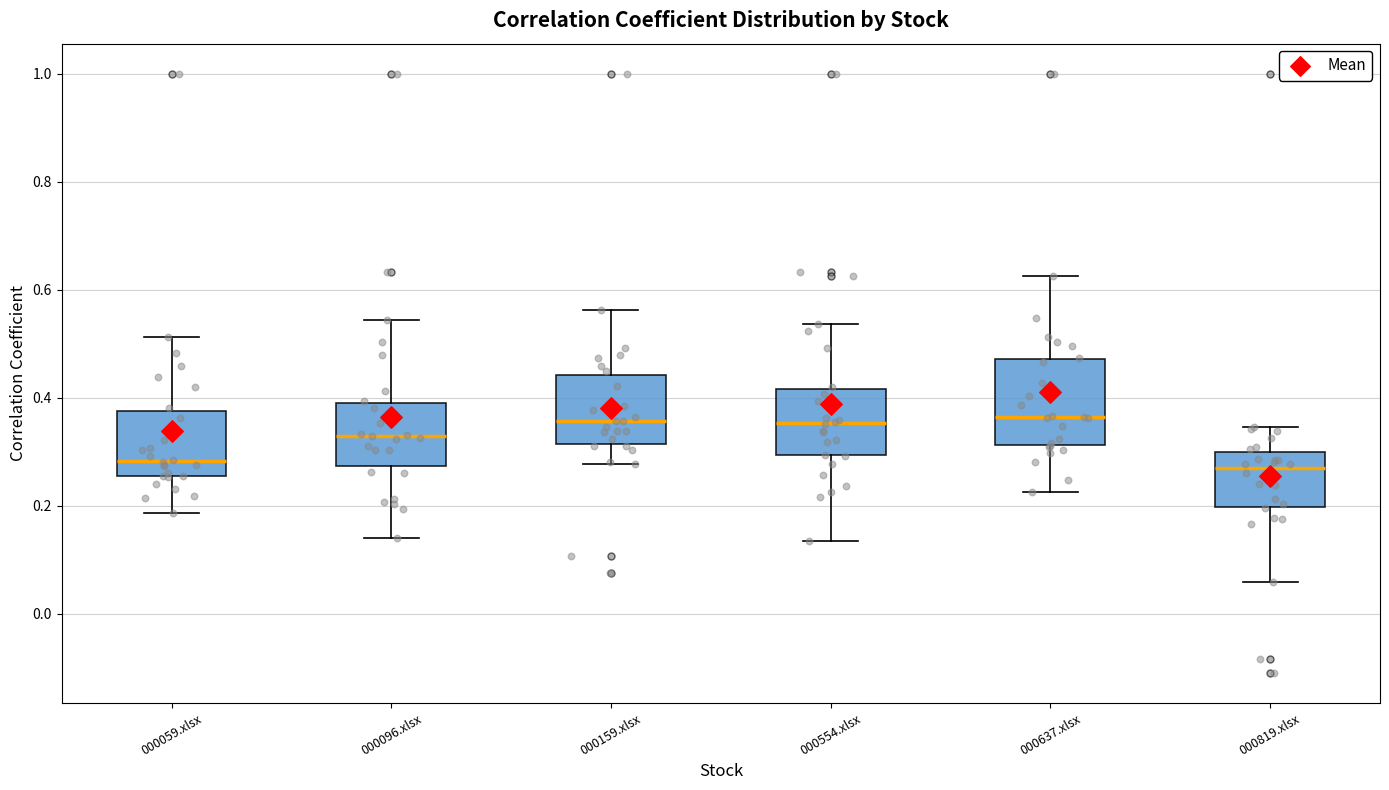

Reading left to right, read every box against the y-axis: the position of its median line, the range the box covers, and the ends of its whiskers. The values are not printed on the chart, so give them approximately, as read against the axis.

000059.xlsx: median 0.28, box 0.26 to 0.38, whiskers 0.18 to 0.52
000096.xlsx: median 0.32, box 0.28 to 0.40, whiskers 0.14 to 0.54
000159.xlsx: median 0.36, box 0.32 to 0.44, whiskers 0.28 to 0.56
000554.xlsx: median 0.36, box 0.30 to 0.42, whiskers 0.14 to 0.54
000637.xlsx: median 0.36, box 0.32 to 0.48, whiskers 0.22 to 0.62
000819.xlsx: median 0.26, box 0.20 to 0.30, whiskers 0.06 to 0.34